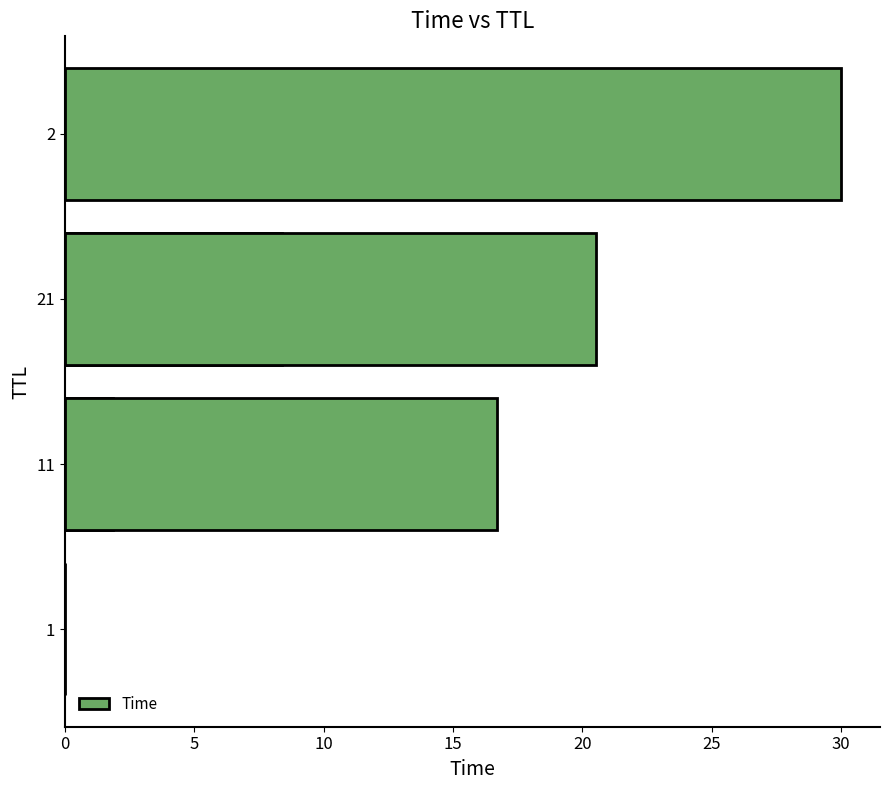

Between 0 and 15, which is larger?

15